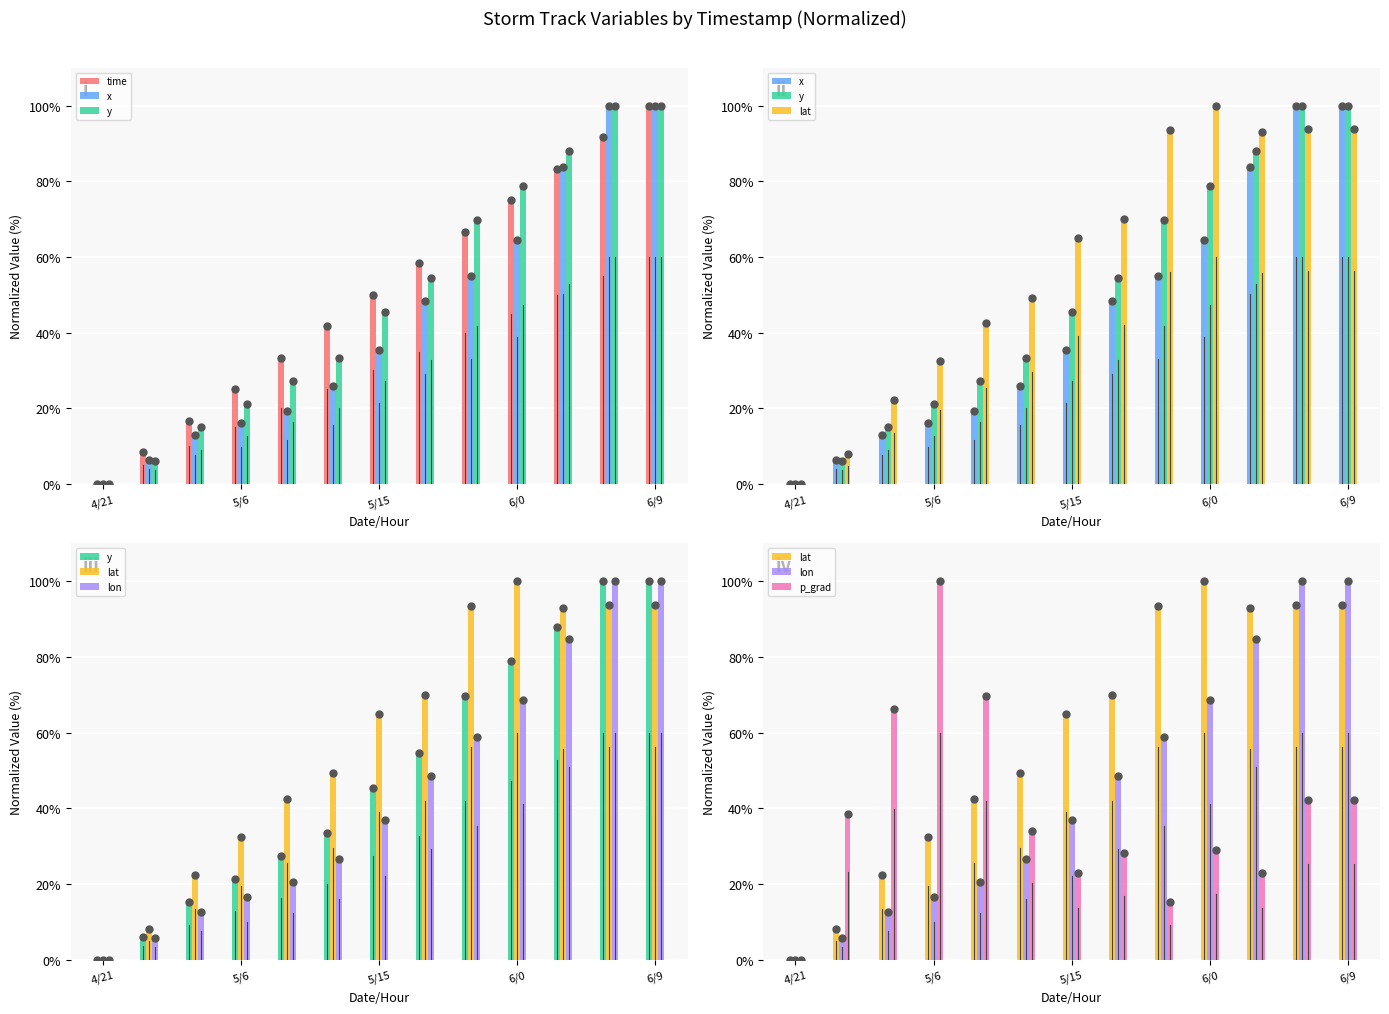

Which series has the largest total across all categories?

lat